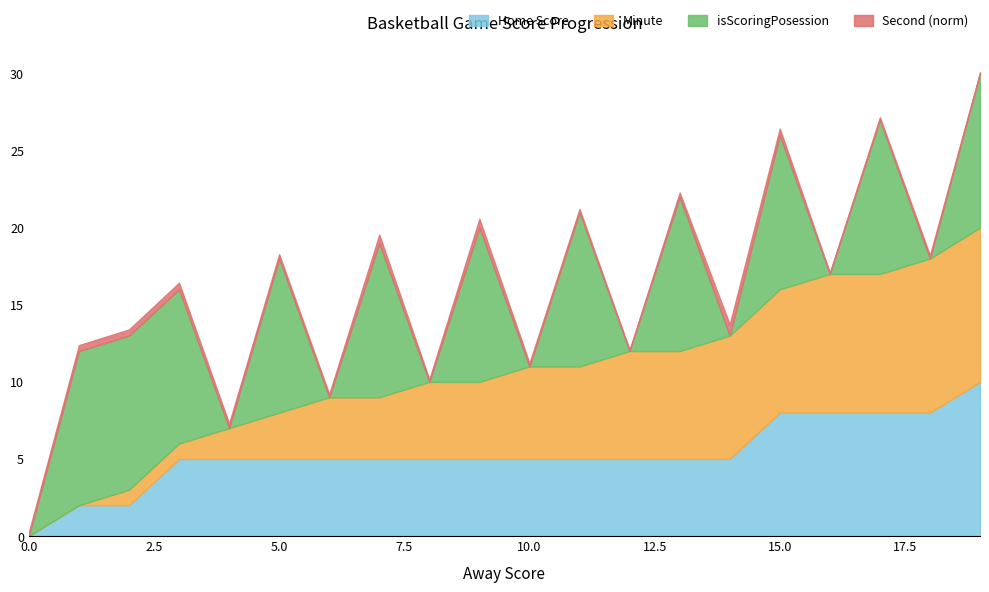

True or false: Home Score has a value of 4 at 0.

False